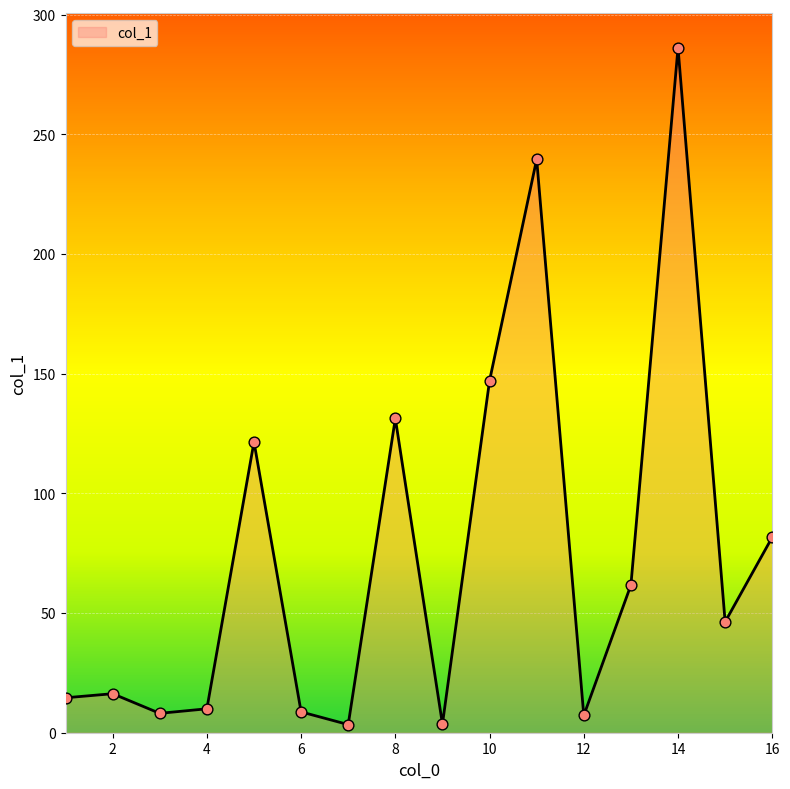

What is the difference between the maximum and minimum values?

282.8